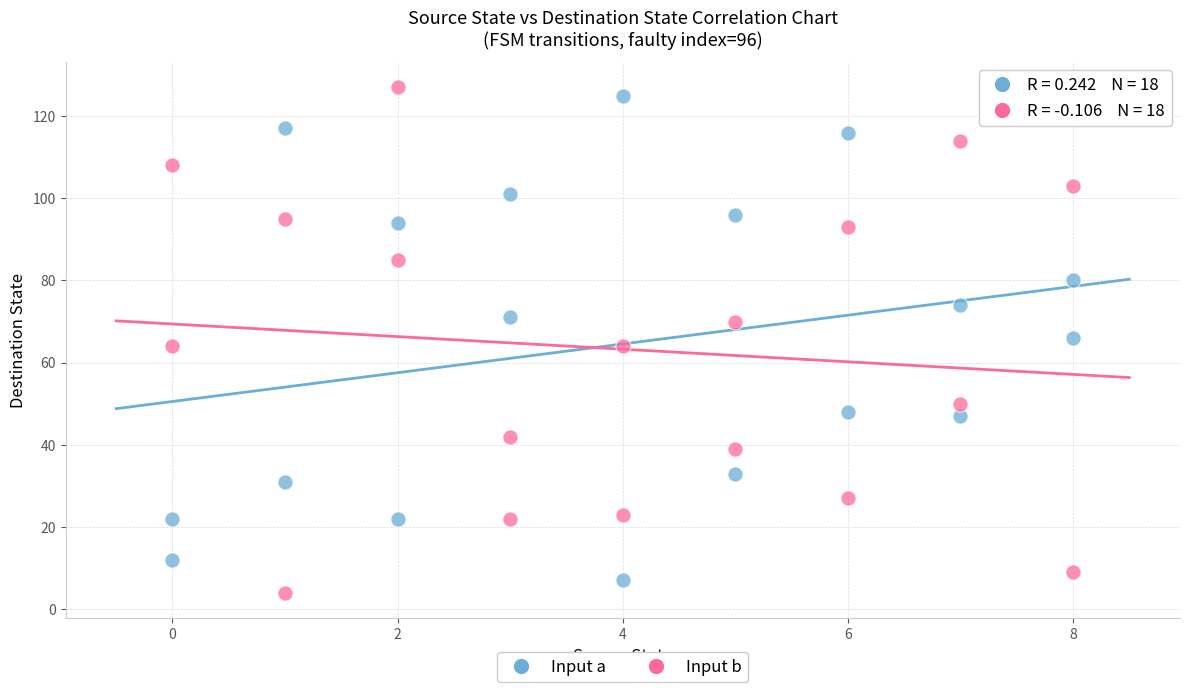

Across all data points, what is the range of Y values (max minus min)?

123